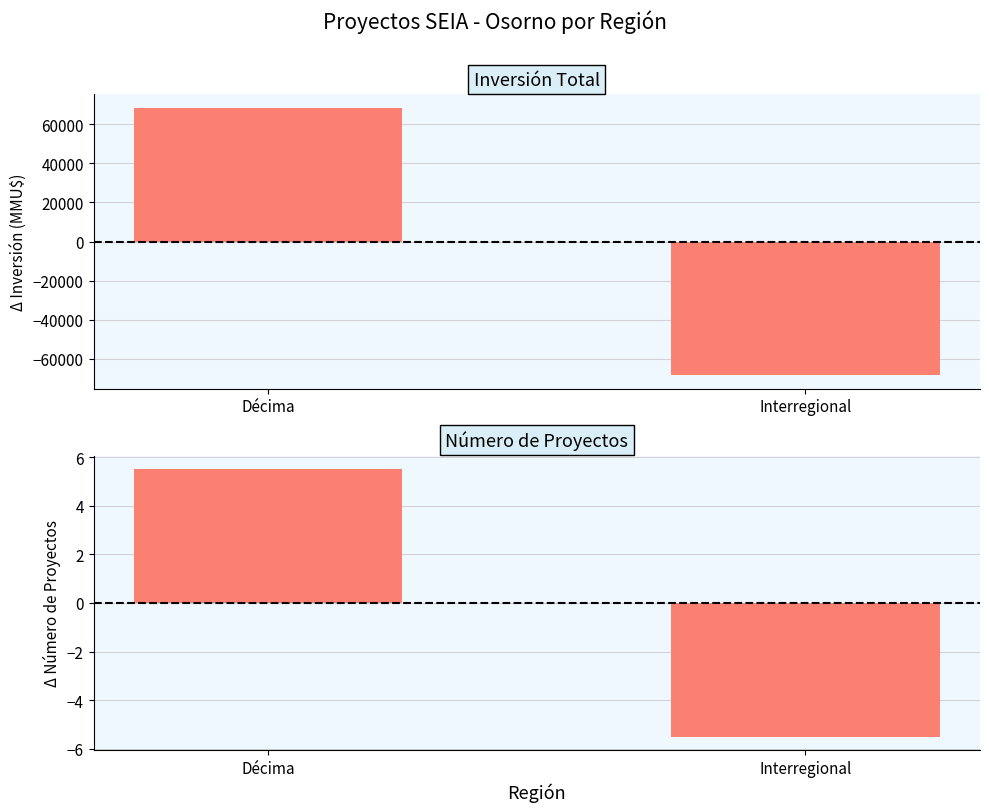

What is the value of the Número de Proyectos (diff from mean) bar at the 2nd from the left?

-5.5